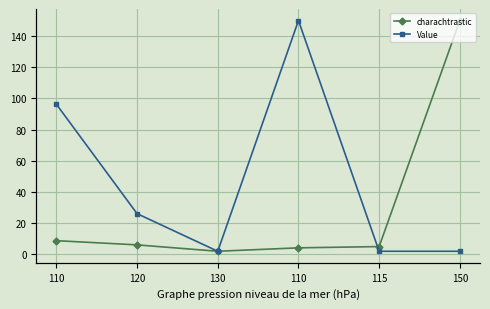

Where do charachtrastic and Value first cross each other?

120 and 130